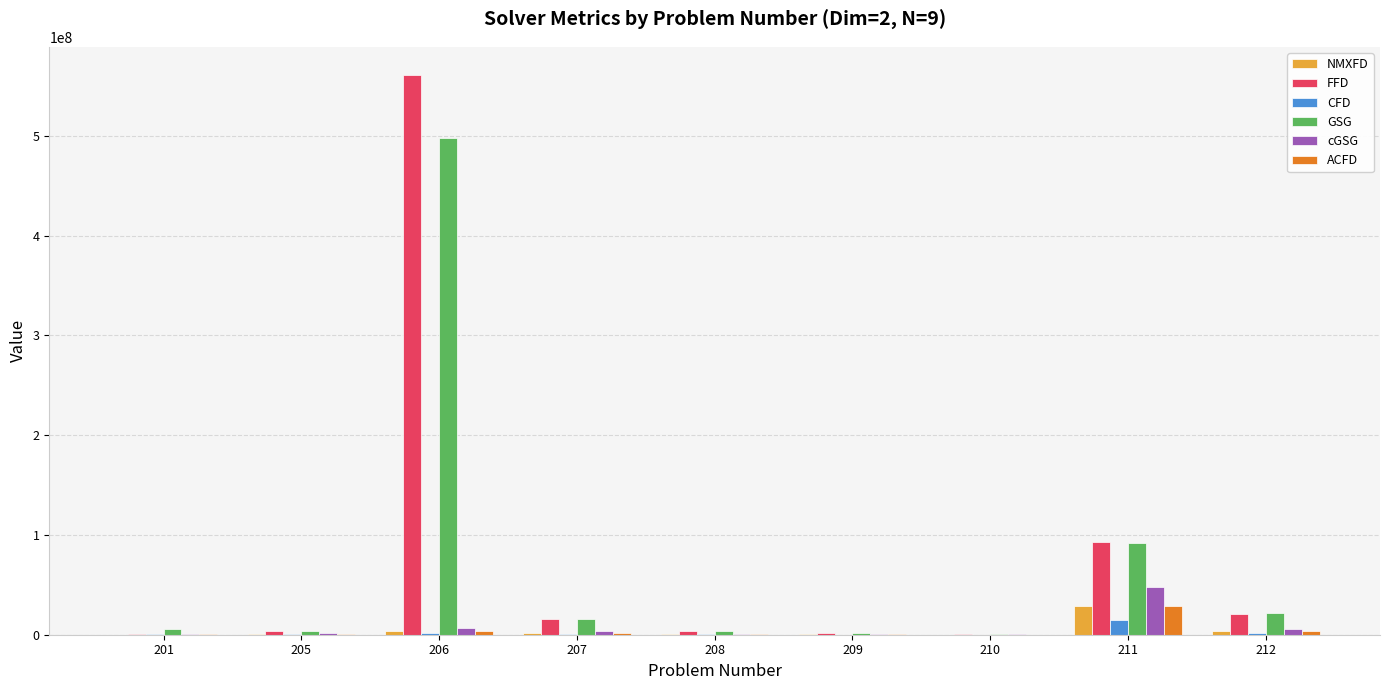

How many series are shown in this chart?

6